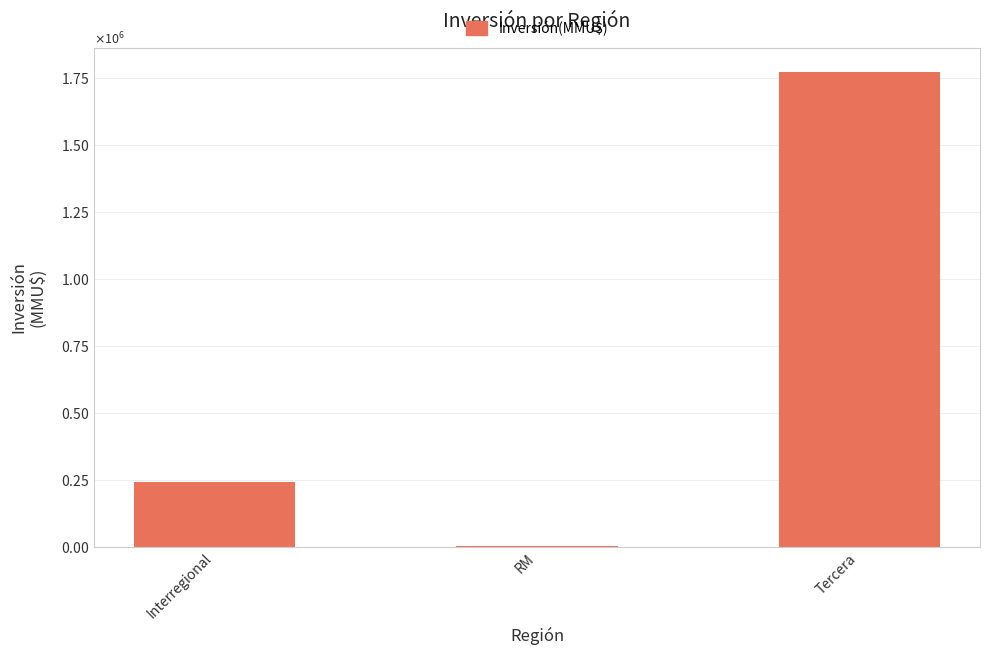

What position from the left is Interregional?

1